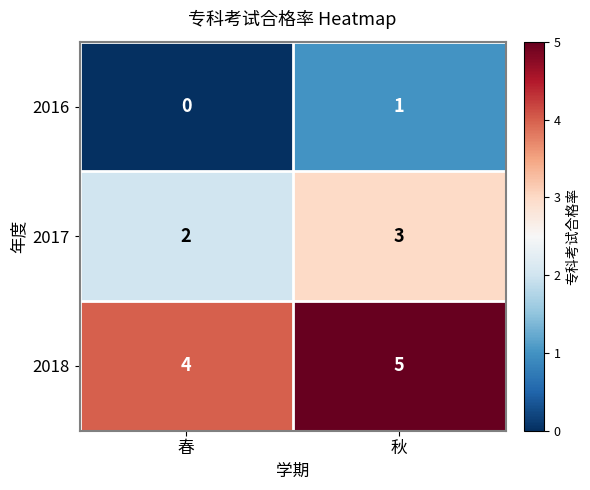

Reading left to right, extract all data points from this chart.

2016: 春=0	秋=1
2017: 春=2	秋=3
2018: 春=4	秋=5